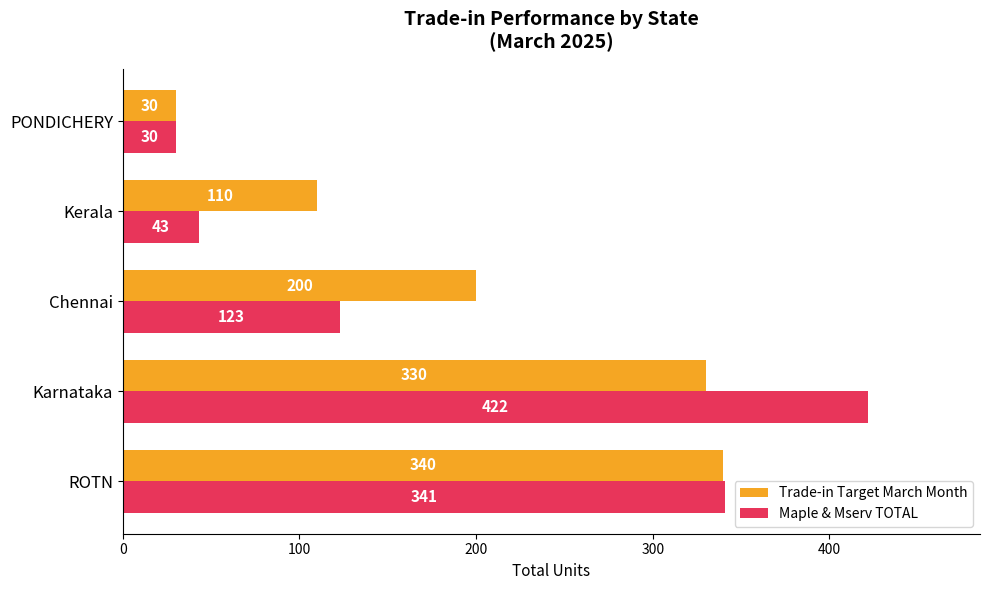

True or false: Trade-in Target March Month has a value of 330 at Karnataka.

True